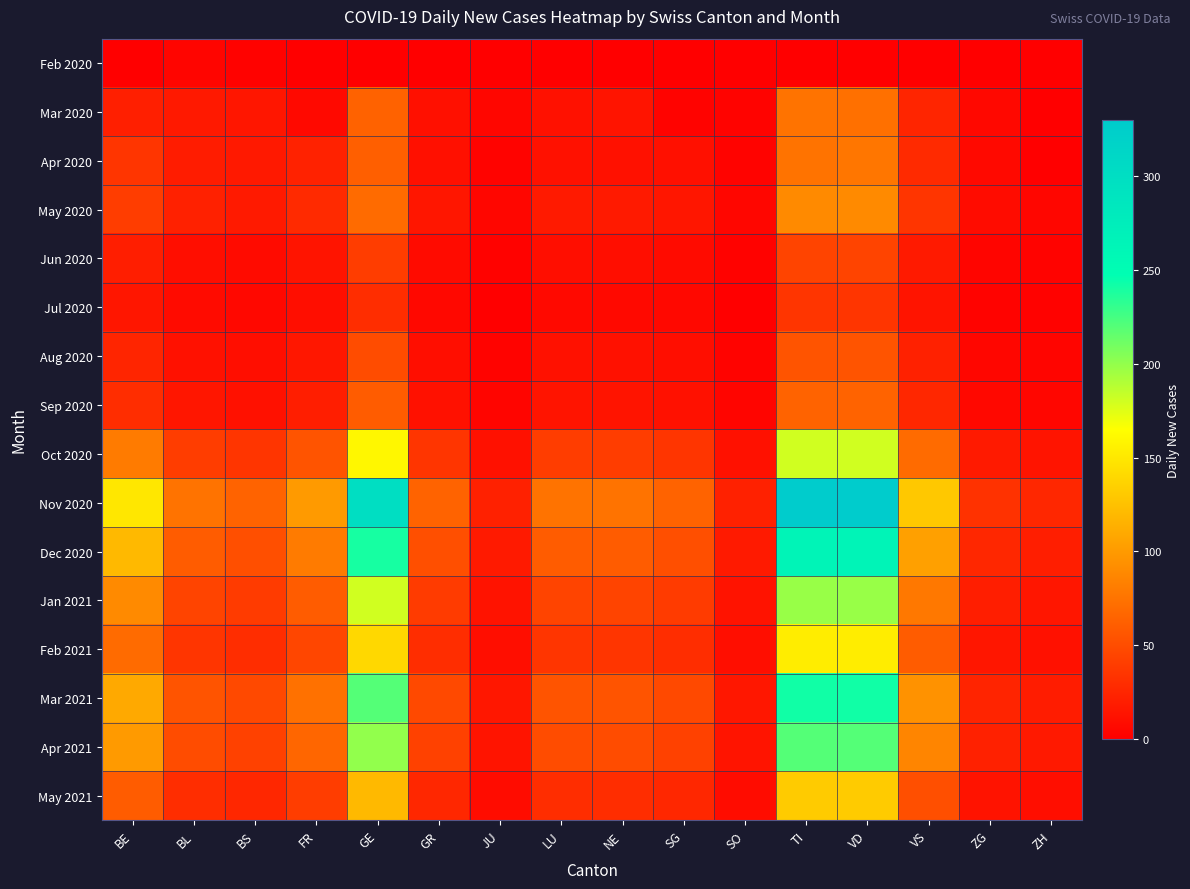

At how many categories does at least one series exceed 159?

3